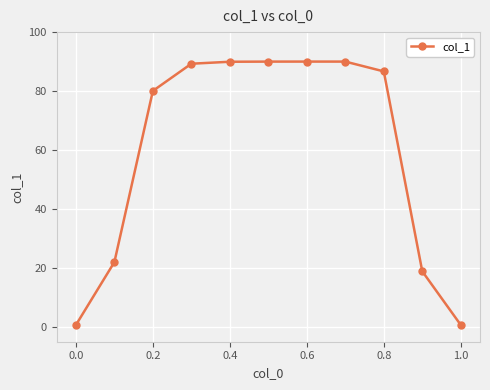

What is the greatest value displayed?

90.0